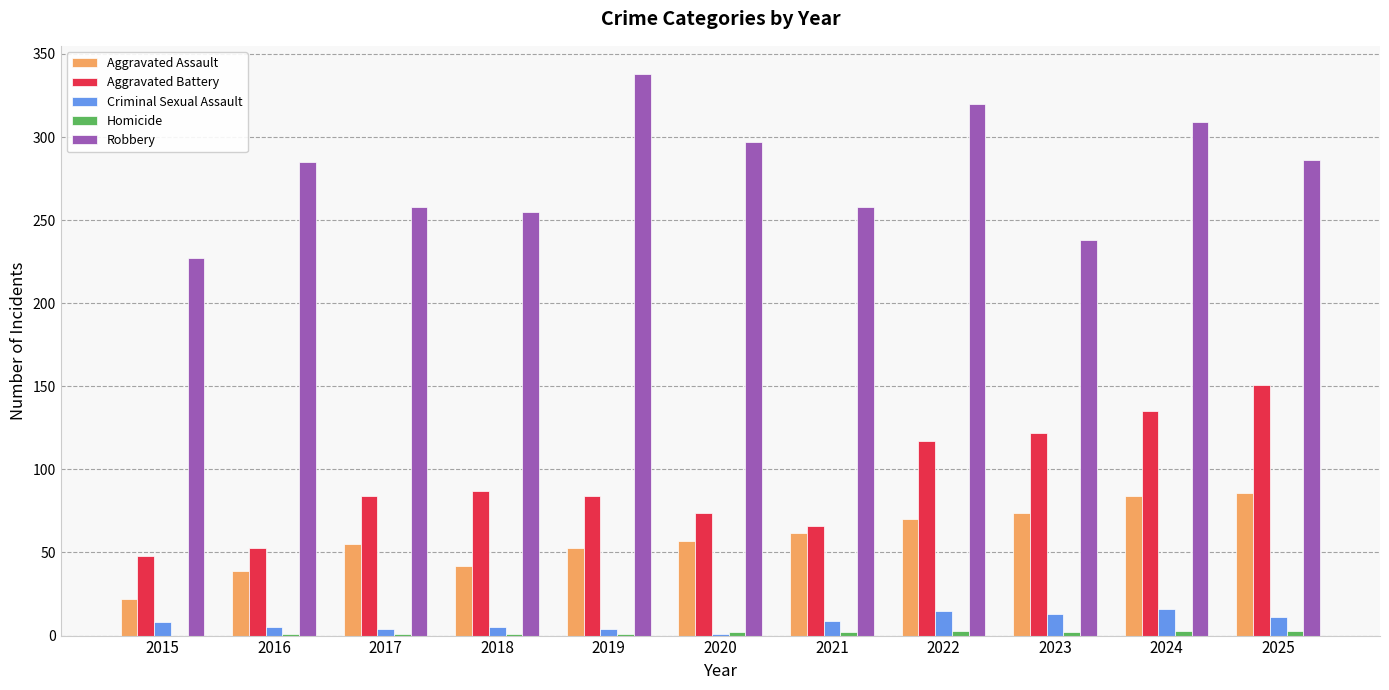

Is the value of Aggravated Battery at 2021 greater than the value of Robbery at 2022?

No